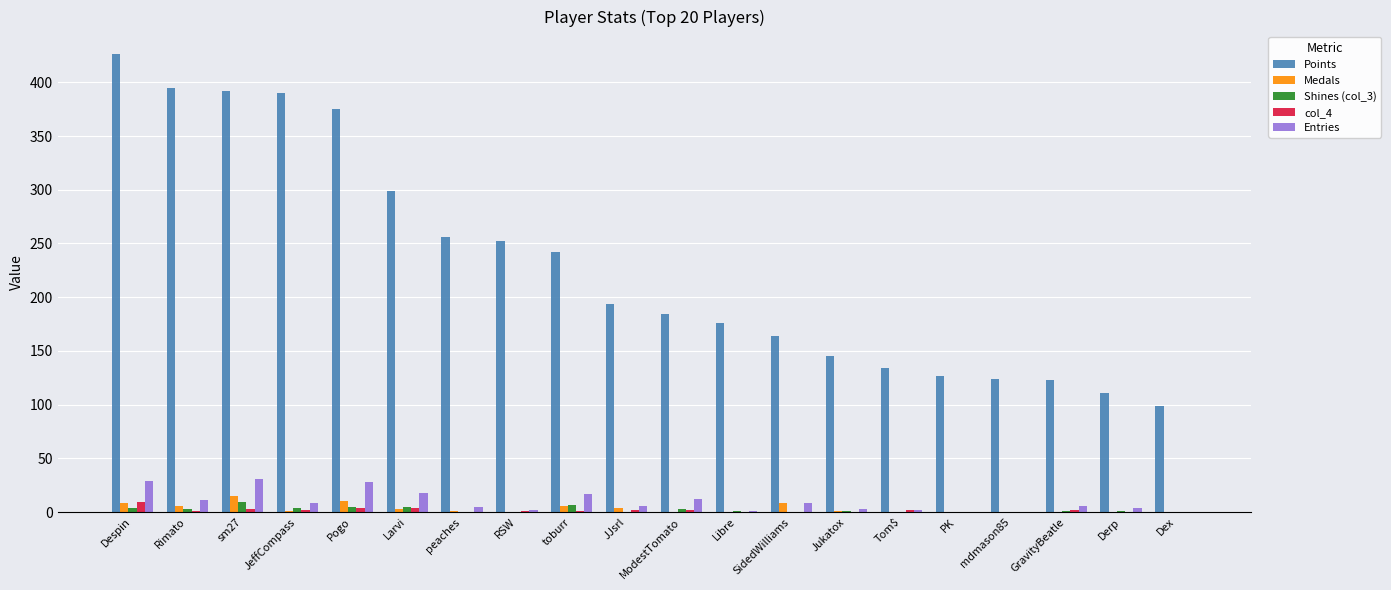

True or false: Points has a value of 419 at peaches.

False